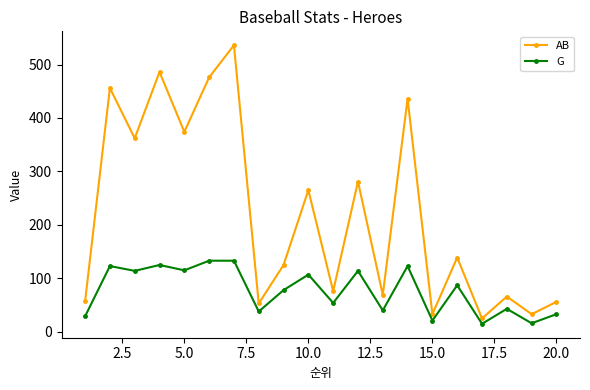

How many lines are shown in the chart?

2